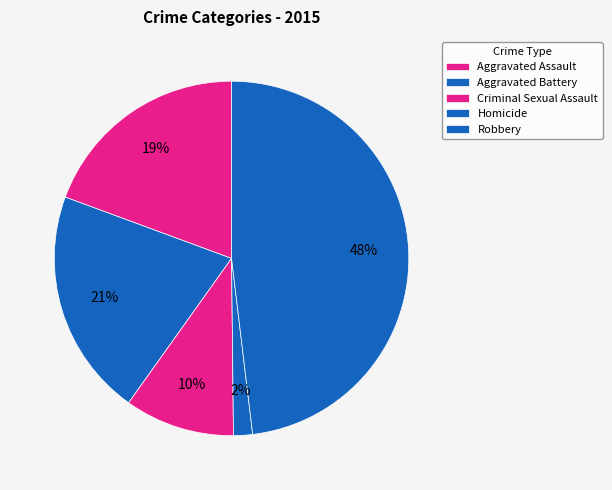

Is there any slice that represents more than half of the pie?

No